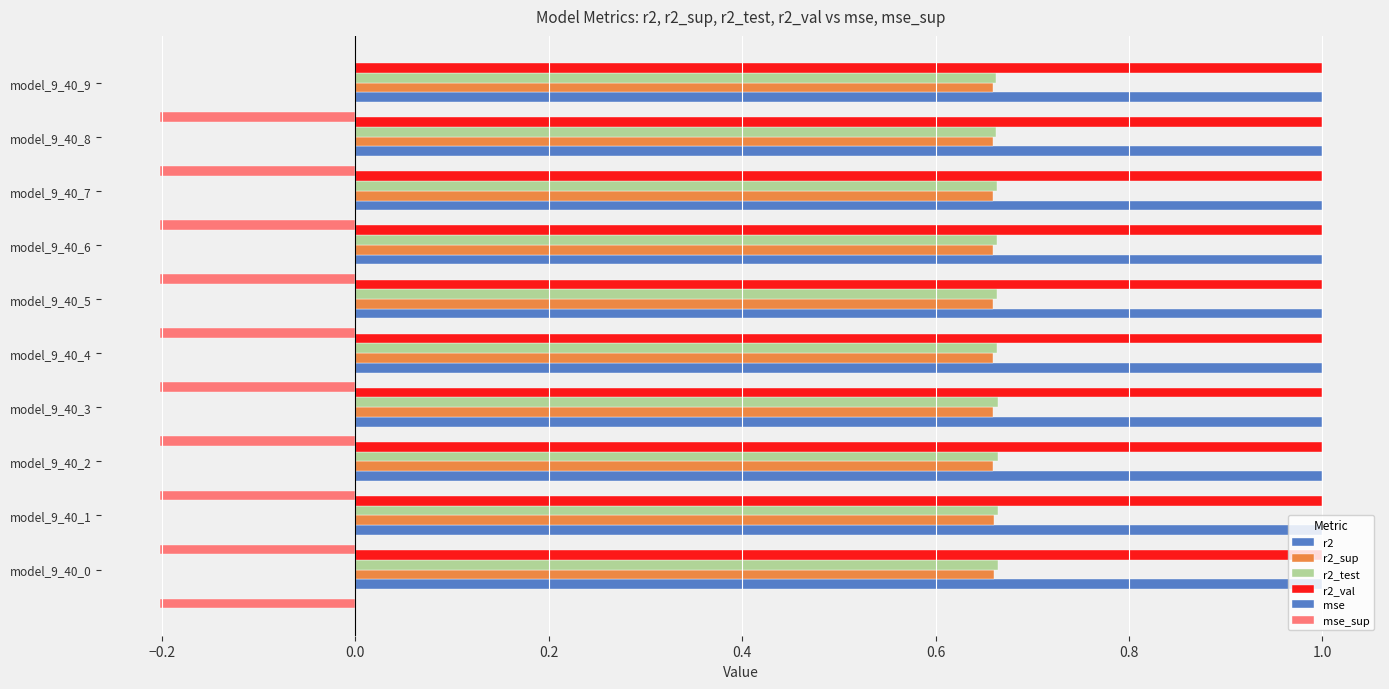

Rank the series by their maximum value, from lowest to highest.

mse_sup, mse, r2_sup, r2_test, r2, r2_val